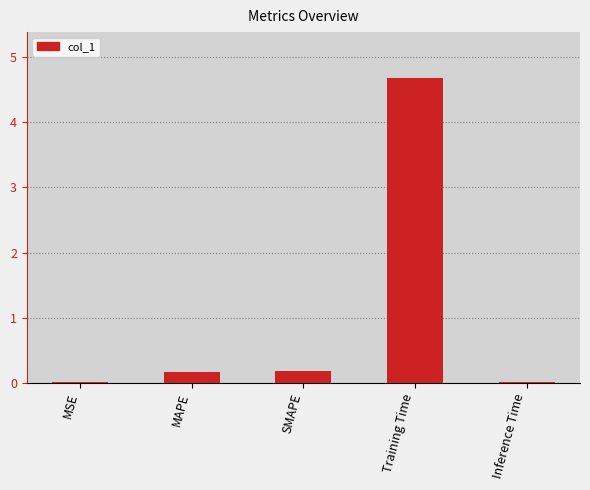

The chart shows a value of 0.2 at SMAPE. True or false?

True